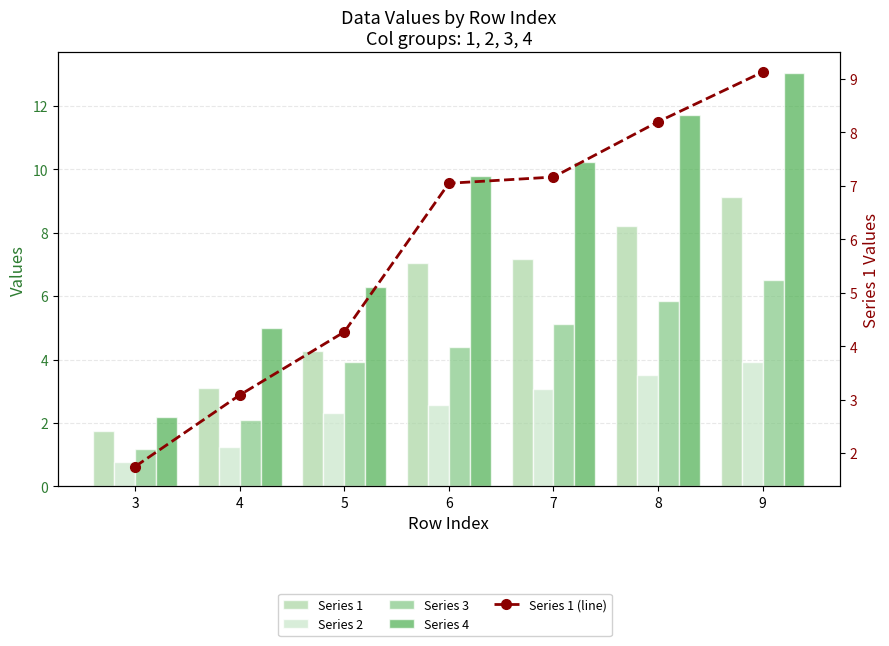

Which series changed the most between 8 and 9?

Series 4